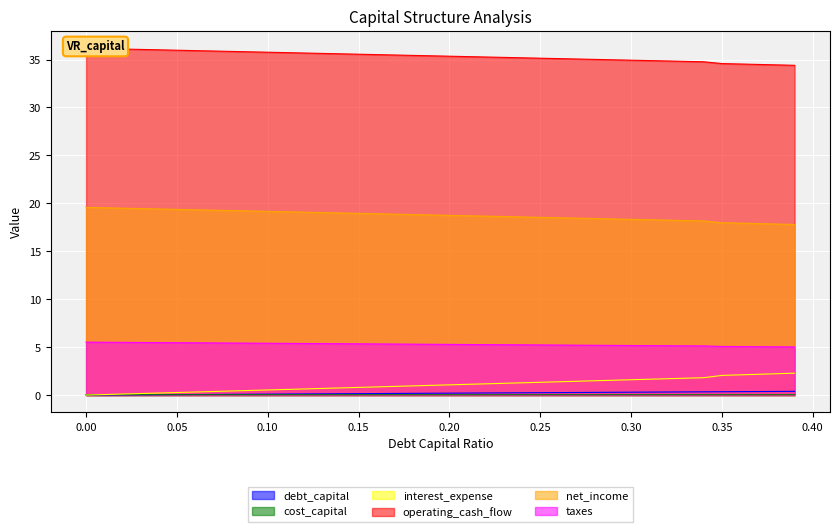

Reading left to right, list all the values displayed in this chart.

debt_capital: 0.0=0.0	0.01=0.0	0.02=0.0	0.03=0.0	0.04=0.0	0.05=0.1	0.06=0.1	0.07=0.1	0.08=0.1	0.09=0.1	0.1=0.1	0.11=0.1	0.12=0.1	0.13=0.1	0.14=0.1	0.15=0.1	0.16=0.2	0.17=0.2	0.18=0.2	0.19=0.2	0.2=0.2	0.21=0.2	0.22=0.2	0.23=0.2	0.24=0.2	0.25=0.2	0.26=0.3	0.27=0.3	0.28=0.3	0.29=0.3	0.3=0.3	0.31=0.3	0.32=0.3	0.33=0.3	0.34=0.3	0.35=0.3	0.36=0.4	0.37=0.4	0.38=0.4	0.39=0.4
cost_capital: 0.0=0.0	0.01=0.0	0.02=0.0	0.03=0.0	0.04=0.0	0.05=0.0	0.06=0.0	0.07=0.0	0.08=0.0	0.09=0.0	0.1=0.0	0.11=0.0	0.12=0.0	0.13=0.0	0.14=0.0	0.15=0.0	0.16=0.0	0.17=0.0	0.18=0.0	0.19=0.0	0.2=0.0	0.21=0.0	0.22=0.0	0.23=0.0	0.24=0.0	0.25=0.0	0.26=0.0	0.27=0.0	0.28=0.0	0.29=0.0	0.3=0.0	0.31=0.0	0.32=0.0	0.33=0.0	0.34=0.0	0.35=0.0	0.36=0.0	0.37=0.0	0.38=0.0	0.39=0.0
interest_expense: 0.0=0.0	0.01=0.1	0.02=0.1	0.03=0.2	0.04=0.2	0.05=0.3	0.06=0.3	0.07=0.4	0.08=0.4	0.09=0.5	0.1=0.5	0.11=0.6	0.12=0.6	0.13=0.7	0.14=0.7	0.15=0.8	0.16=0.9	0.17=0.9	0.18=1.0	0.19=1.0	0.2=1.1	0.21=1.1	0.22=1.2	0.23=1.2	0.24=1.3	0.25=1.3	0.26=1.4	0.27=1.4	0.28=1.5	0.29=1.5	0.3=1.6	0.31=1.7	0.32=1.7	0.33=1.8	0.34=1.8	0.35=2.0	0.36=2.1	0.37=2.2	0.38=2.2	0.39=2.3
operating_cash_flow: 0.0=36.2	0.01=36.1	0.02=36.1	0.03=36.1	0.04=36.0	0.05=36.0	0.06=35.9	0.07=35.9	0.08=35.8	0.09=35.8	0.1=35.8	0.11=35.7	0.12=35.7	0.13=35.6	0.14=35.6	0.15=35.6	0.16=35.5	0.17=35.5	0.18=35.4	0.19=35.4	0.2=35.3	0.21=35.3	0.22=35.3	0.23=35.2	0.24=35.2	0.25=35.1	0.26=35.1	0.27=35.1	0.28=35.0	0.29=35.0	0.3=34.9	0.31=34.9	0.32=34.8	0.33=34.8	0.34=34.8	0.35=34.6	0.36=34.5	0.37=34.5	0.38=34.4	0.39=34.4
net_income: 0.0=19.6	0.01=19.5	0.02=19.5	0.03=19.5	0.04=19.4	0.05=19.4	0.06=19.3	0.07=19.3	0.08=19.2	0.09=19.2	0.1=19.2	0.11=19.1	0.12=19.1	0.13=19.0	0.14=19.0	0.15=19.0	0.16=18.9	0.17=18.9	0.18=18.8	0.19=18.8	0.2=18.7	0.21=18.7	0.22=18.7	0.23=18.6	0.24=18.6	0.25=18.5	0.26=18.5	0.27=18.5	0.28=18.4	0.29=18.4	0.3=18.3	0.31=18.3	0.32=18.2	0.33=18.2	0.34=18.2	0.35=18.0	0.36=17.9	0.37=17.9	0.38=17.8	0.39=17.8
taxes: 0.0=5.5	0.01=5.5	0.02=5.5	0.03=5.5	0.04=5.5	0.05=5.5	0.06=5.5	0.07=5.4	0.08=5.4	0.09=5.4	0.1=5.4	0.11=5.4	0.12=5.4	0.13=5.4	0.14=5.4	0.15=5.3	0.16=5.3	0.17=5.3	0.18=5.3	0.19=5.3	0.2=5.3	0.21=5.3	0.22=5.3	0.23=5.3	0.24=5.2	0.25=5.2	0.26=5.2	0.27=5.2	0.28=5.2	0.29=5.2	0.3=5.2	0.31=5.2	0.32=5.1	0.33=5.1	0.34=5.1	0.35=5.1	0.36=5.1	0.37=5.0	0.38=5.0	0.39=5.0